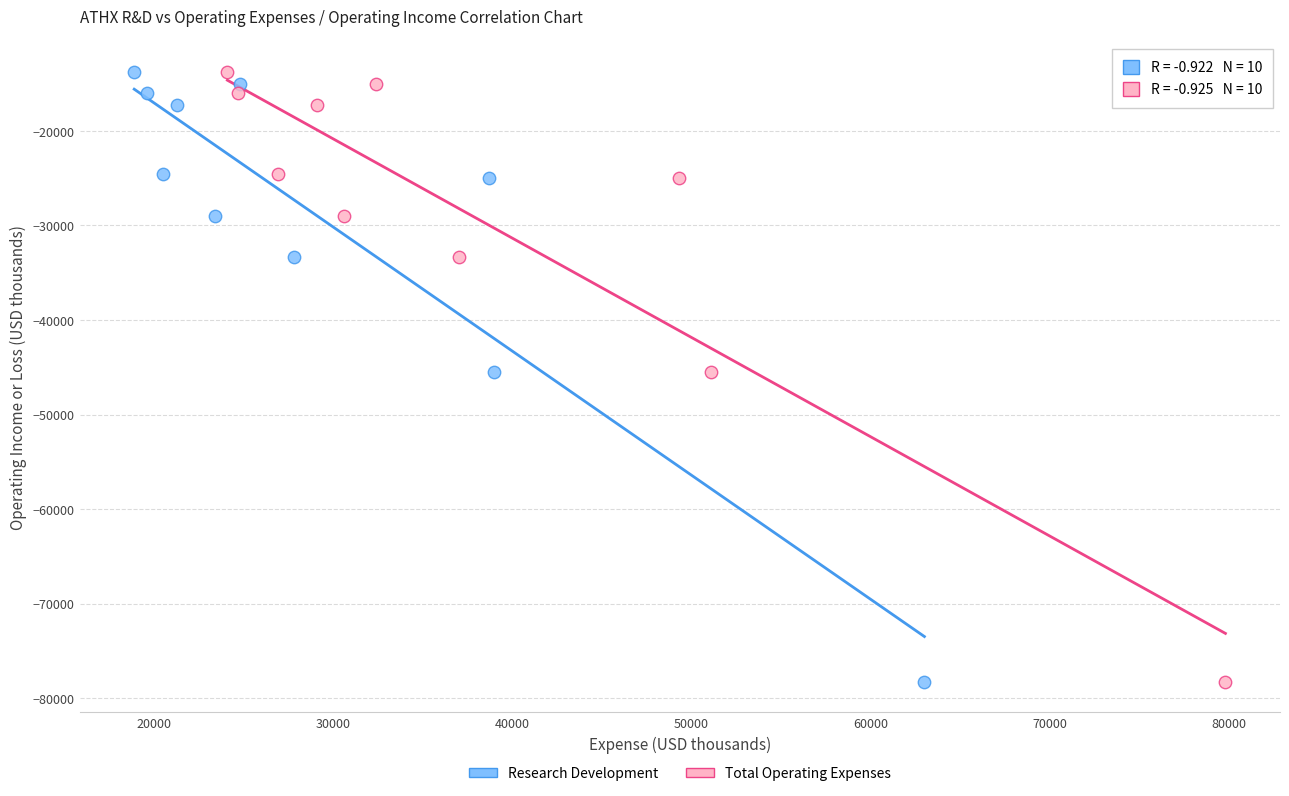

What are all the series names shown in the legend?

Research Development, Total Operating Expenses